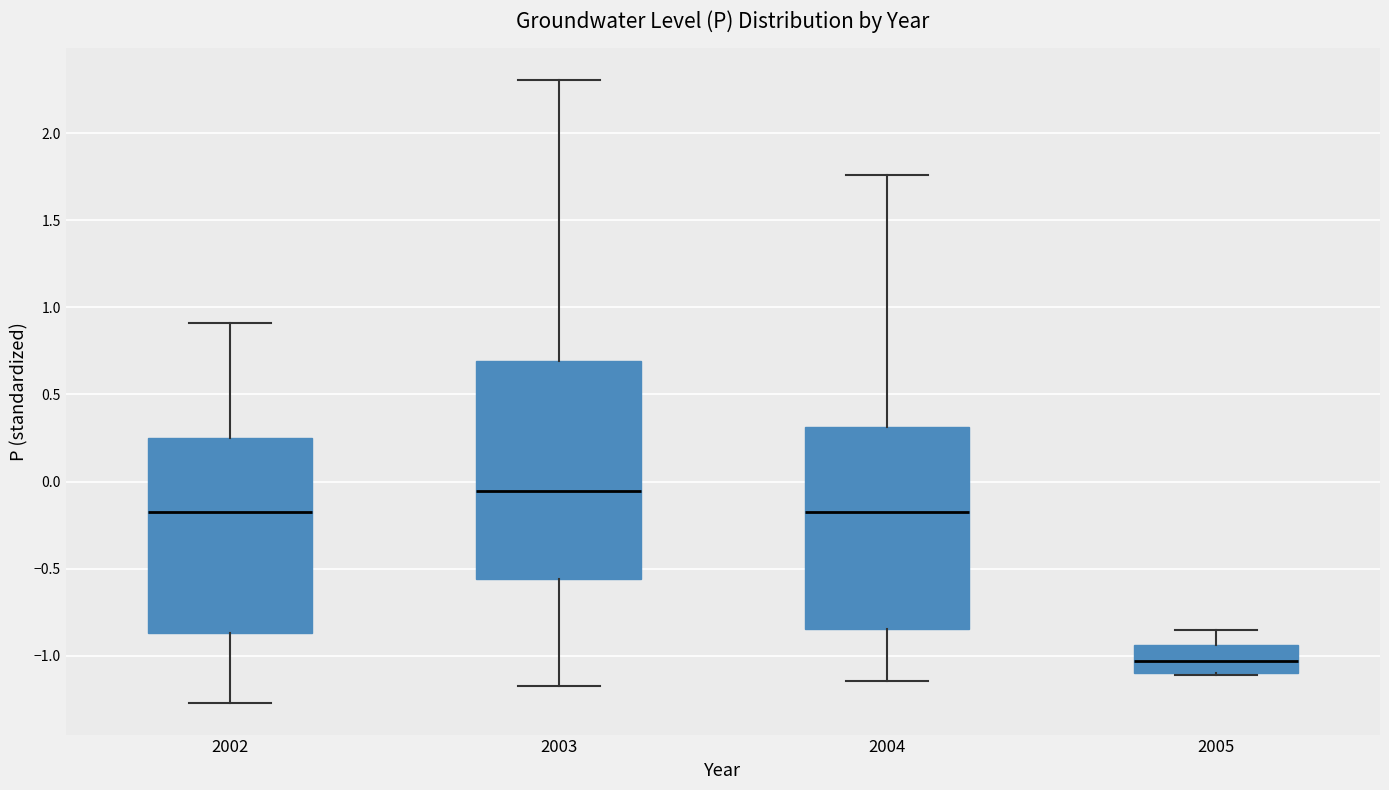

Reading left to right, read every box against the y-axis: the position of its median line, the range the box covers, and the ends of its whiskers. The values are not printed on the chart, so give them approximately, as read against the axis.

2002: median -0.20, box -0.85 to 0.25, whiskers -1.25 to 0.90
2003: median -0.05, box -0.55 to 0.70, whiskers -1.20 to 2.30
2004: median -0.15, box -0.85 to 0.30, whiskers -1.15 to 1.75
2005: median -1.05, box -1.10 to -0.95, whiskers -1.10 to -0.85